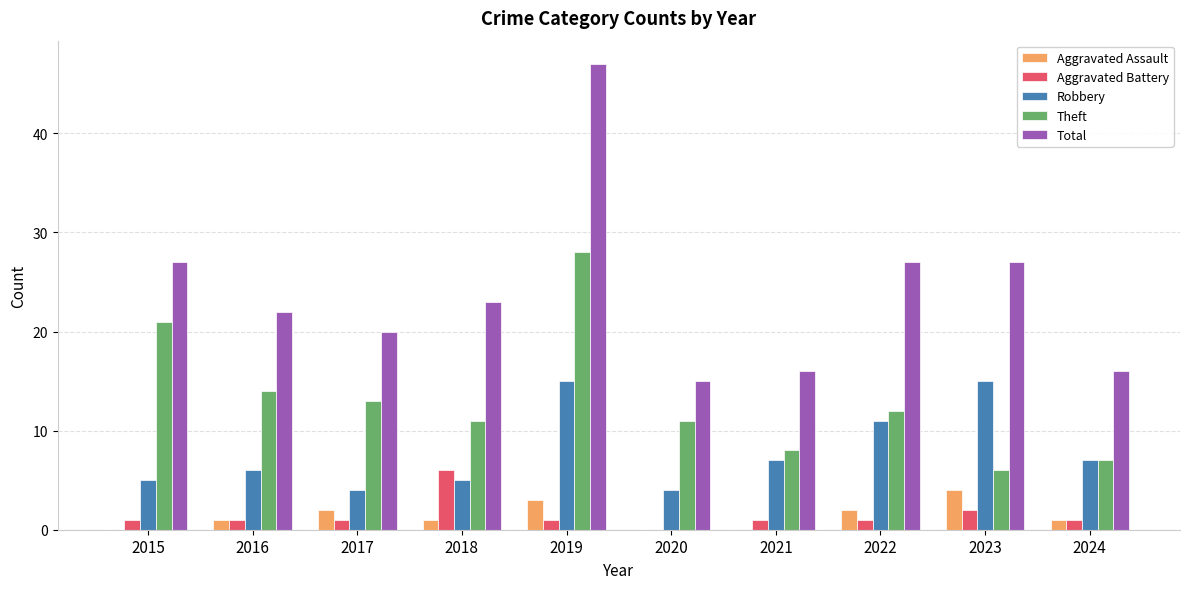

Reading right to left, list all the values displayed in this chart.

Aggravated Assault: 2024=1	2023=4	2022=2	2021=0	2020=0	2019=3	2018=1	2017=2	2016=1	2015=0
Aggravated Battery: 2024=1	2023=2	2022=1	2021=1	2020=0	2019=1	2018=6	2017=1	2016=1	2015=1
Robbery: 2024=7	2023=15	2022=11	2021=7	2020=4	2019=15	2018=5	2017=4	2016=6	2015=5
Theft: 2024=7	2023=6	2022=12	2021=8	2020=11	2019=28	2018=11	2017=13	2016=14	2015=21
Total: 2024=16	2023=27	2022=27	2021=16	2020=15	2019=47	2018=23	2017=20	2016=22	2015=27